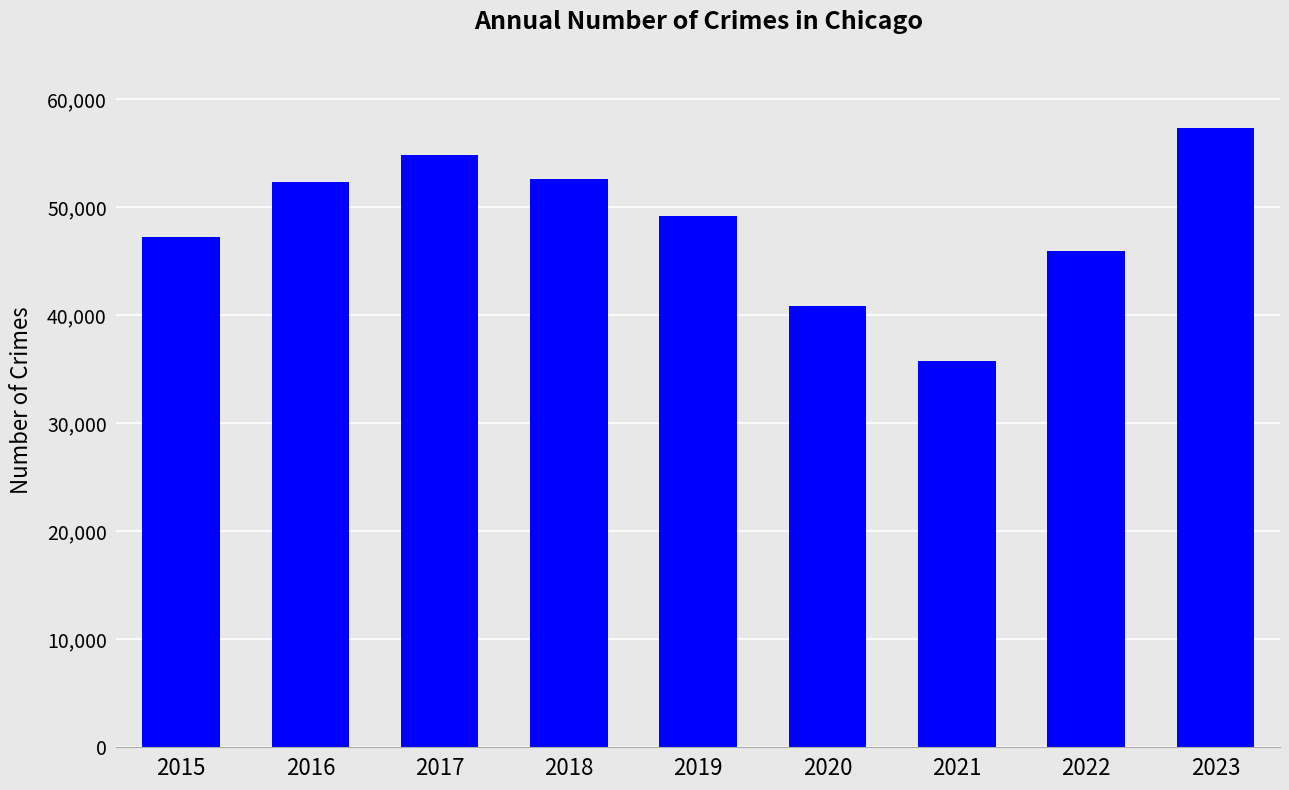

What is the ratio of the value at 2015 to the value at 2017?

0.9